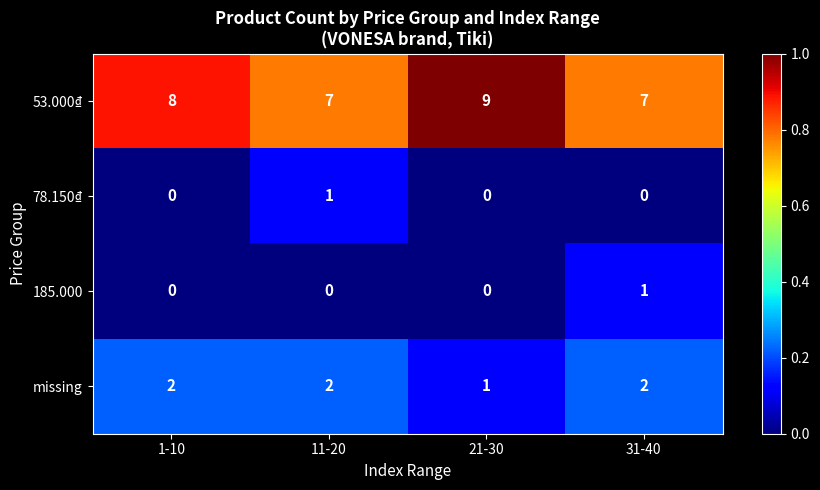

What is the greatest value displayed?

9